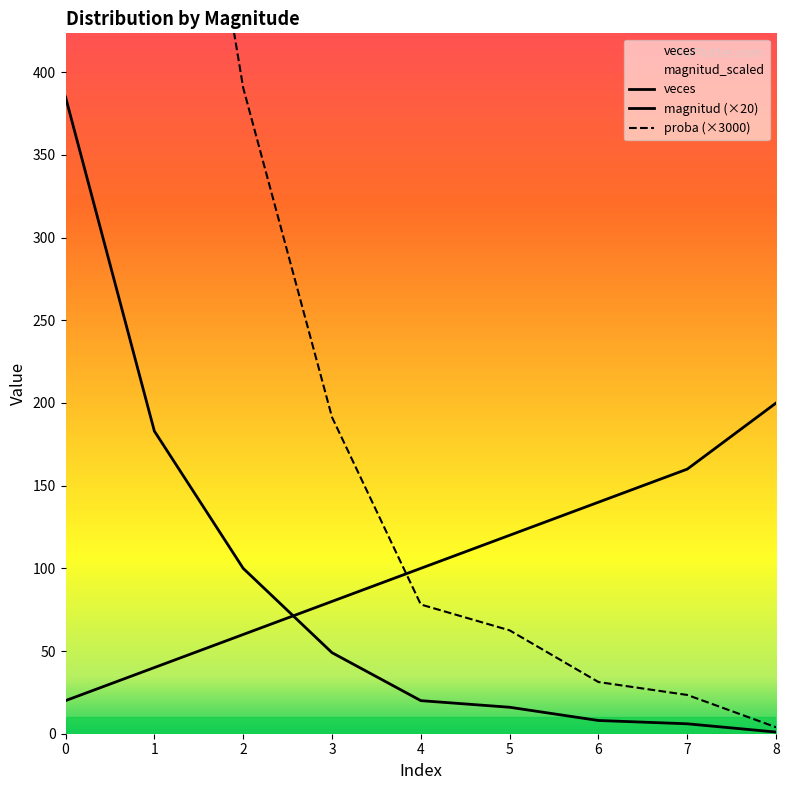

How many lines are shown in the chart?

3